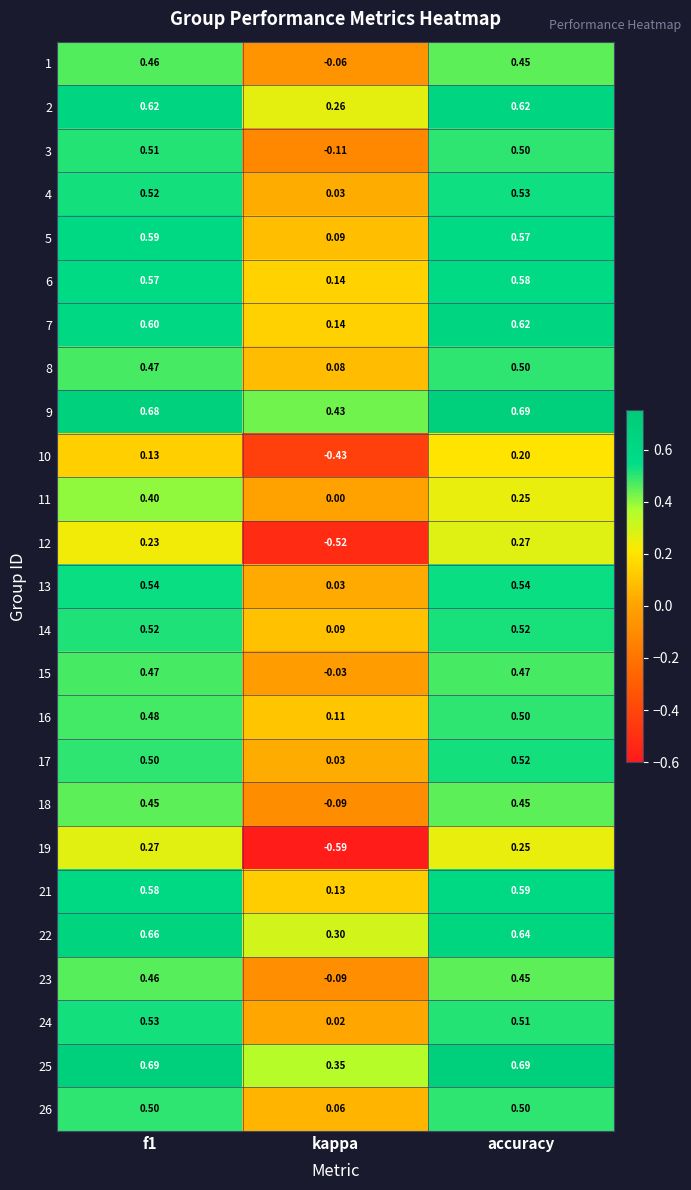

Where is 23 nearest to the value 0?

kappa